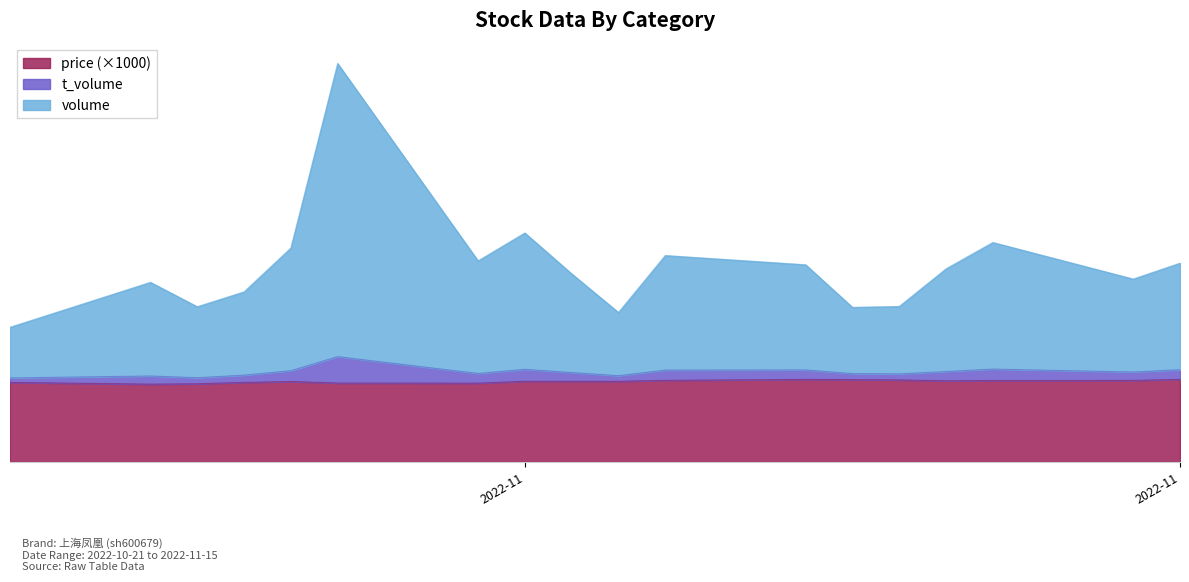

What is the value of the volume point at the 8th from the left?

25151